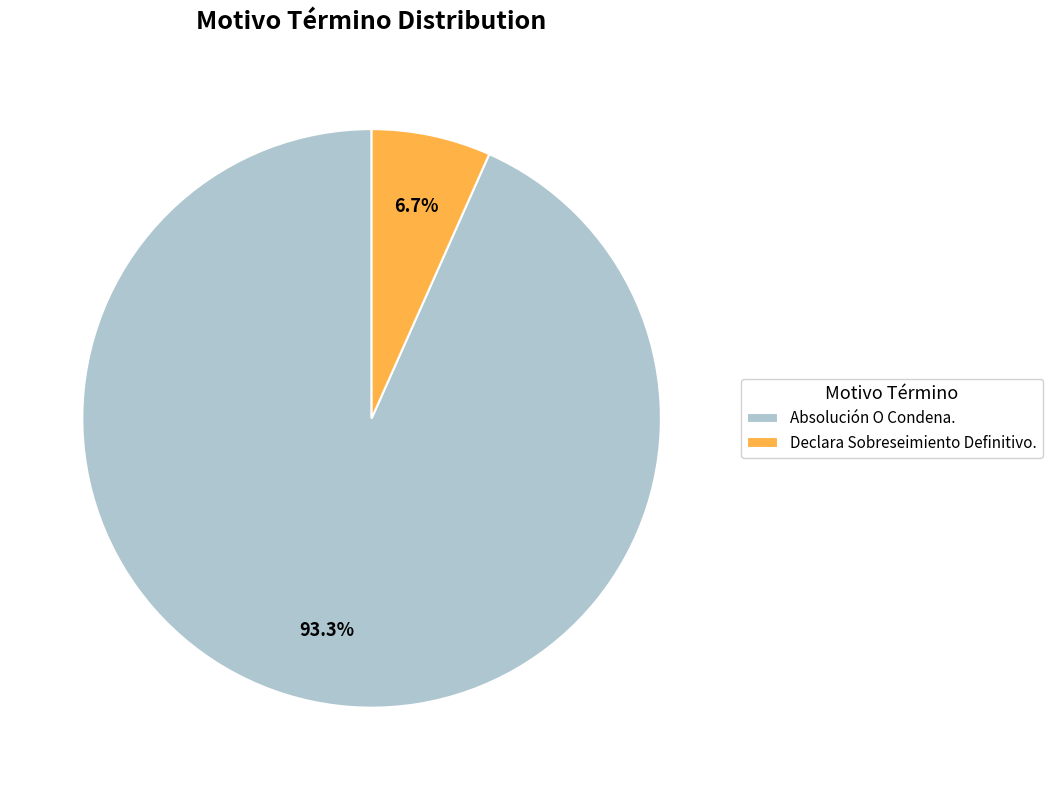

How many slices are in this pie chart?

2